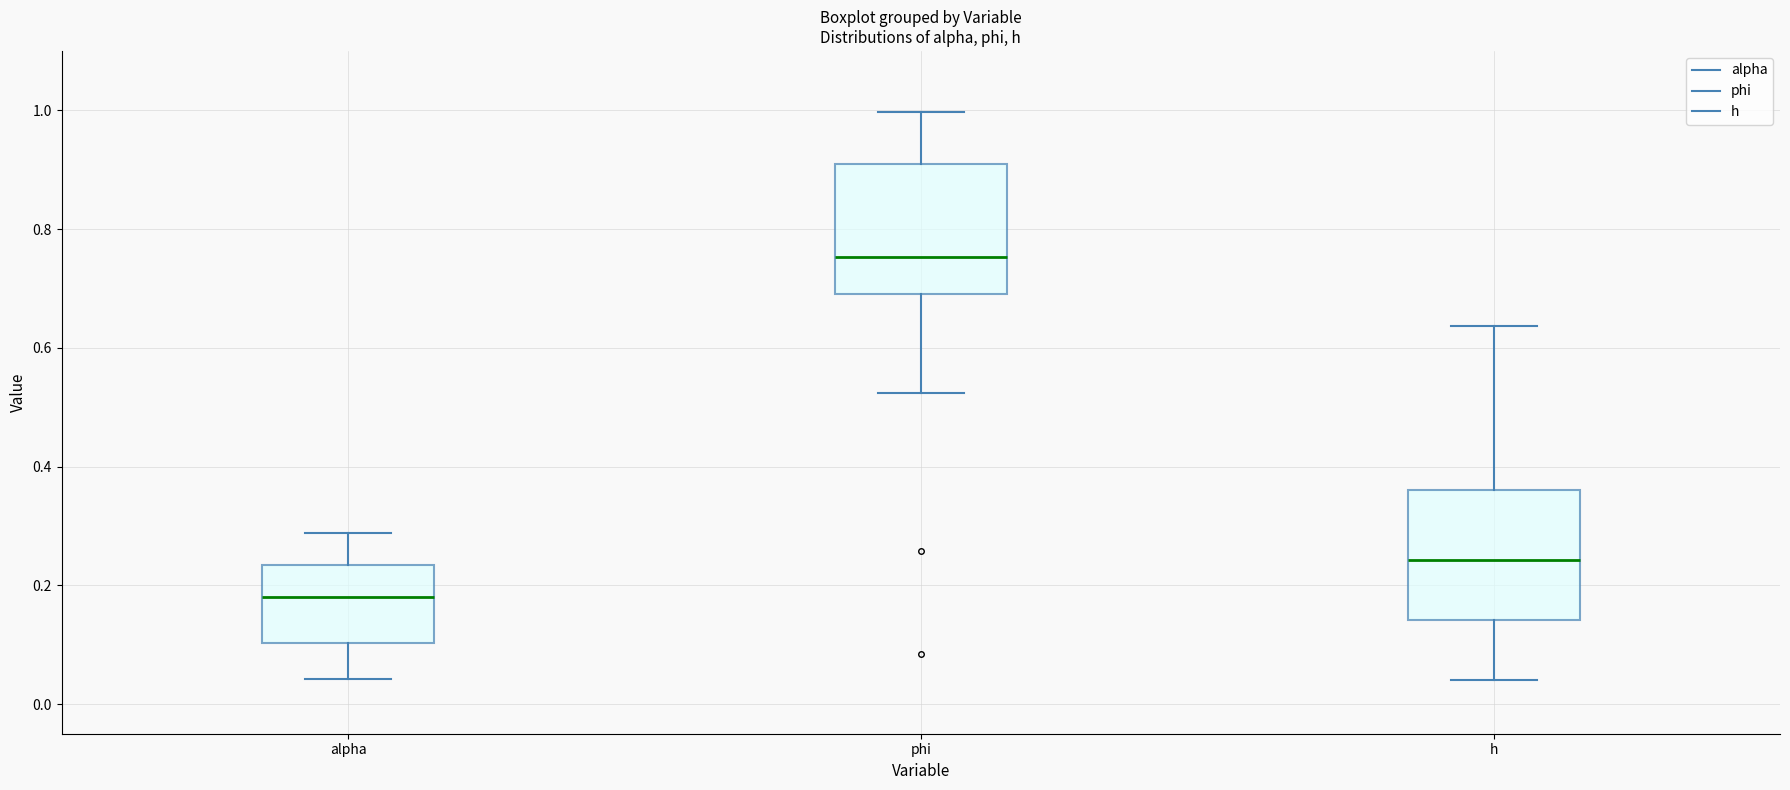

Reading left to right, read every box against the y-axis: the position of its median line, the range the box covers, and the ends of its whiskers. The values are not printed on the chart, so give them approximately, as read against the axis.

alpha: median 0.18, box 0.10 to 0.24, whiskers 0.04 to 0.28
phi: median 0.76, box 0.68 to 0.90, whiskers 0.52 to 1.00
h: median 0.24, box 0.14 to 0.36, whiskers 0.04 to 0.64